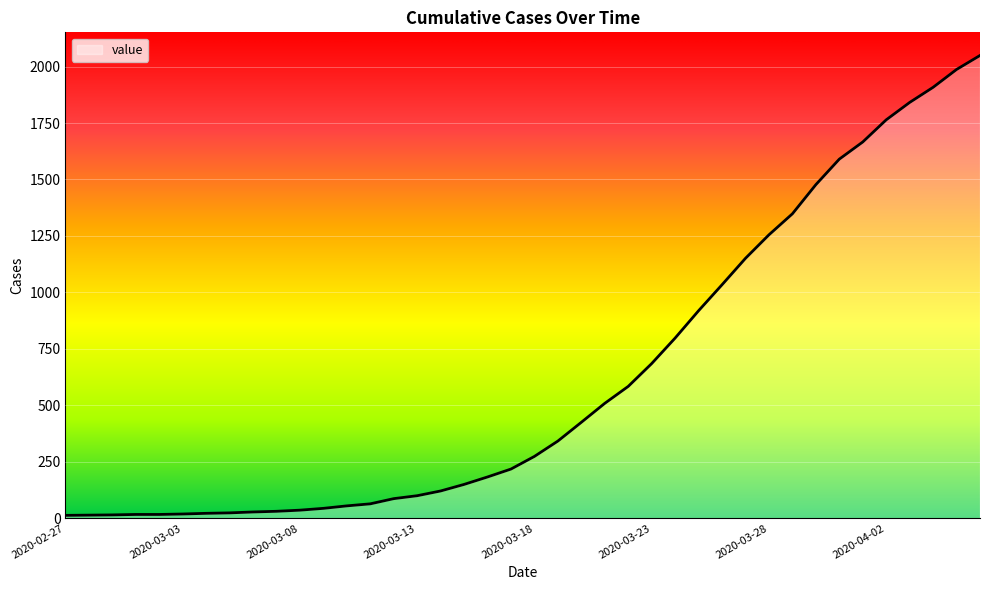

True or false: the data shows 1908 at 2020-04-04.

True